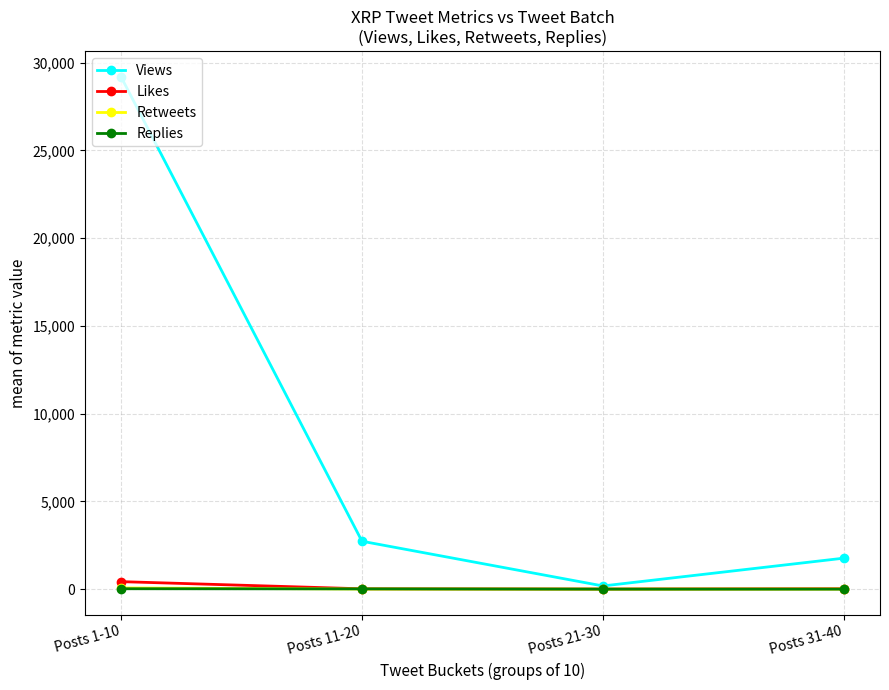

What is the minimum value shown in the chart?

1.0